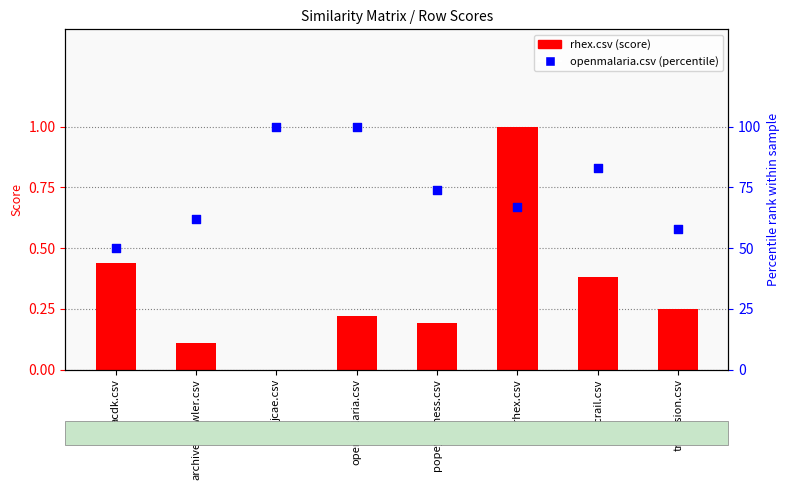

What are all the series names shown in the legend?

rhex.csv, openmalaria.csv